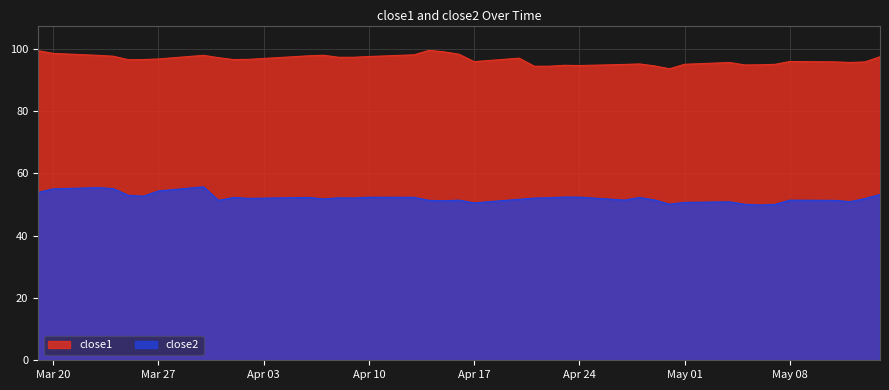

Which series has the widest spread of values?

close1